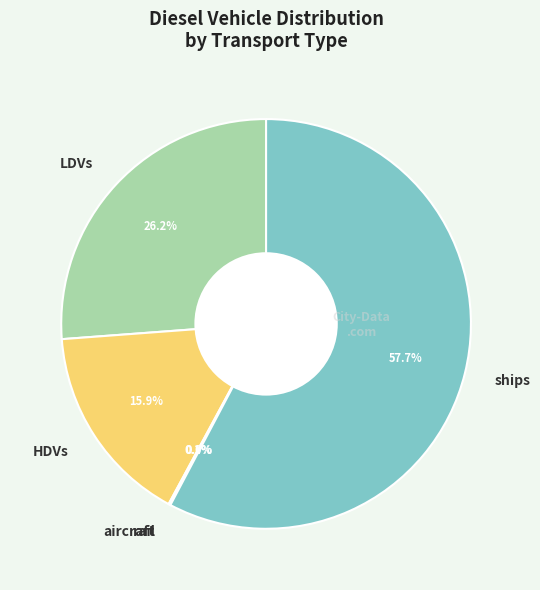

Which slice is the largest?

ships